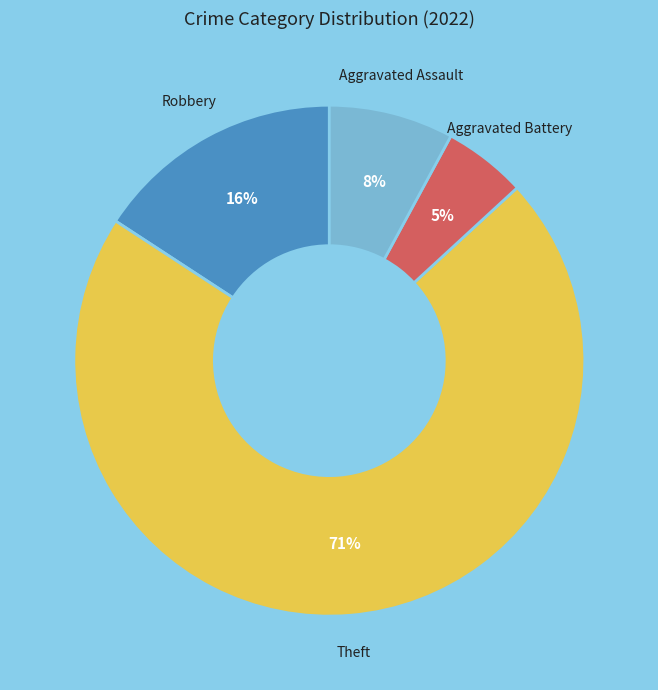

What is the largest slice in the pie chart?

Theft